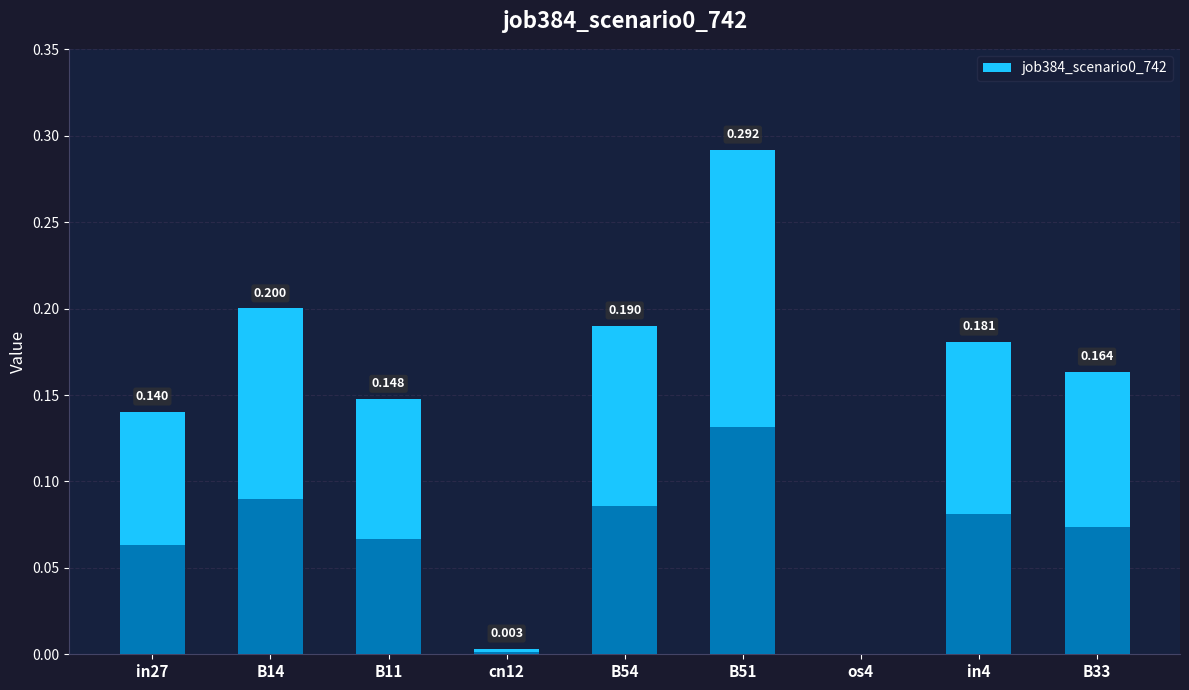

What is the sum of the values at B51 and os4?

0.3